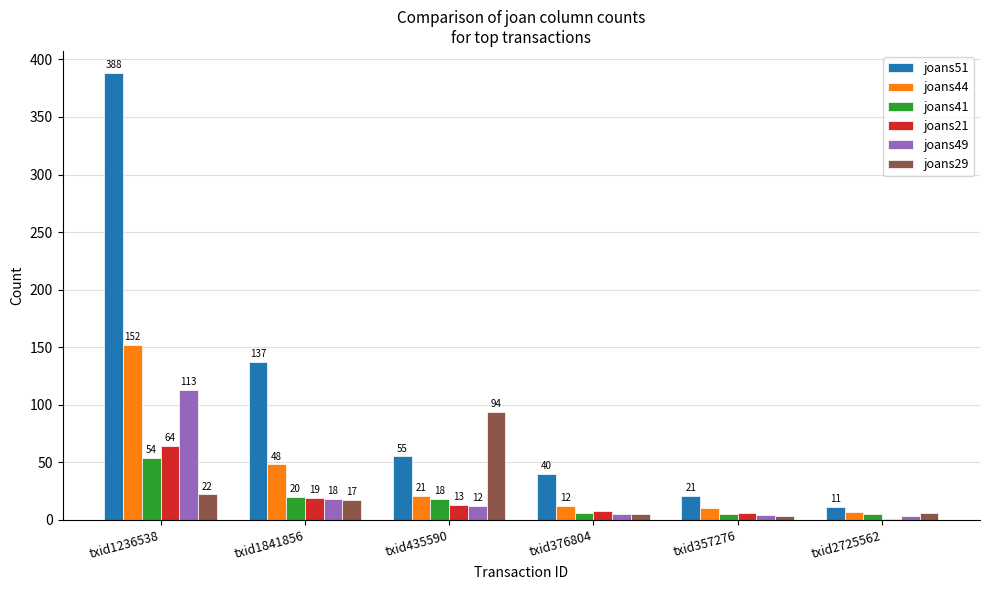

What is the maximum value for joans49?

113